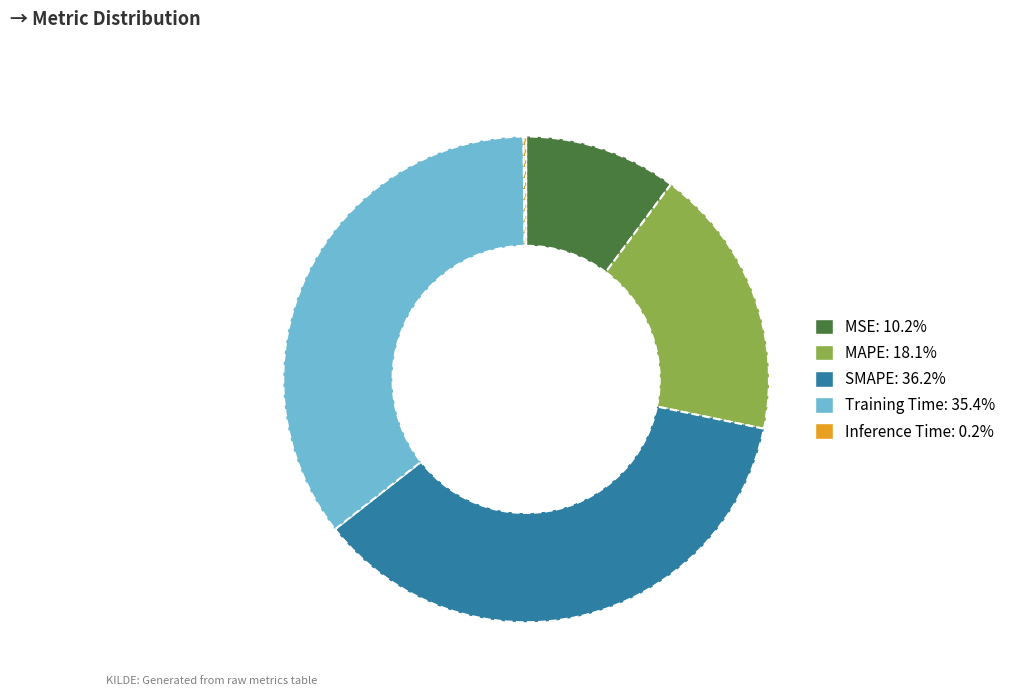

Do MSE and SMAPE together represent more than half of the pie?

No